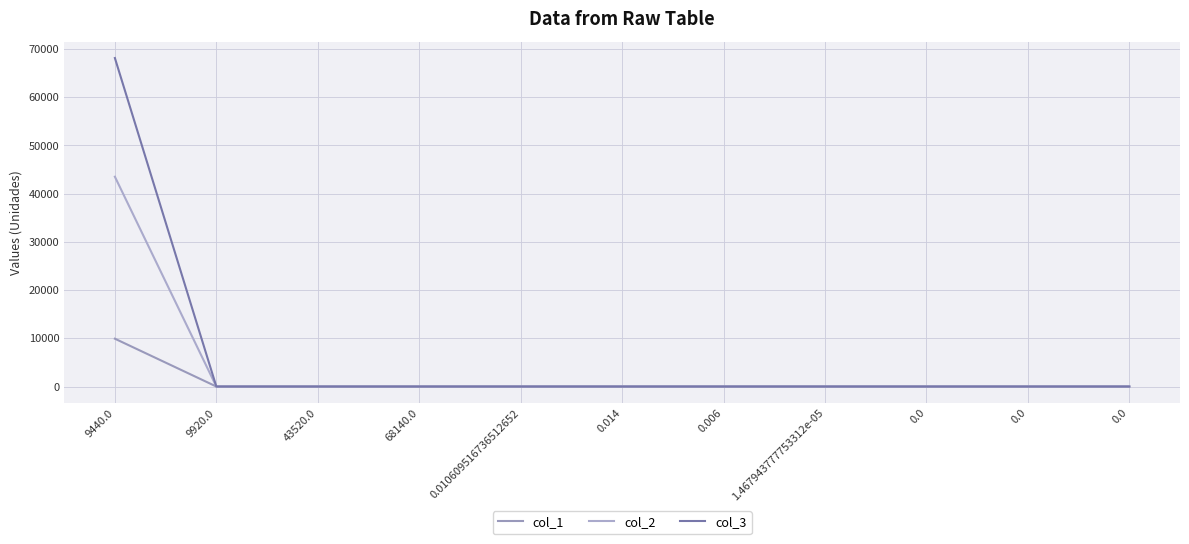

Where do col_3 and col_1 first cross each other?

9440.0 and 9920.0